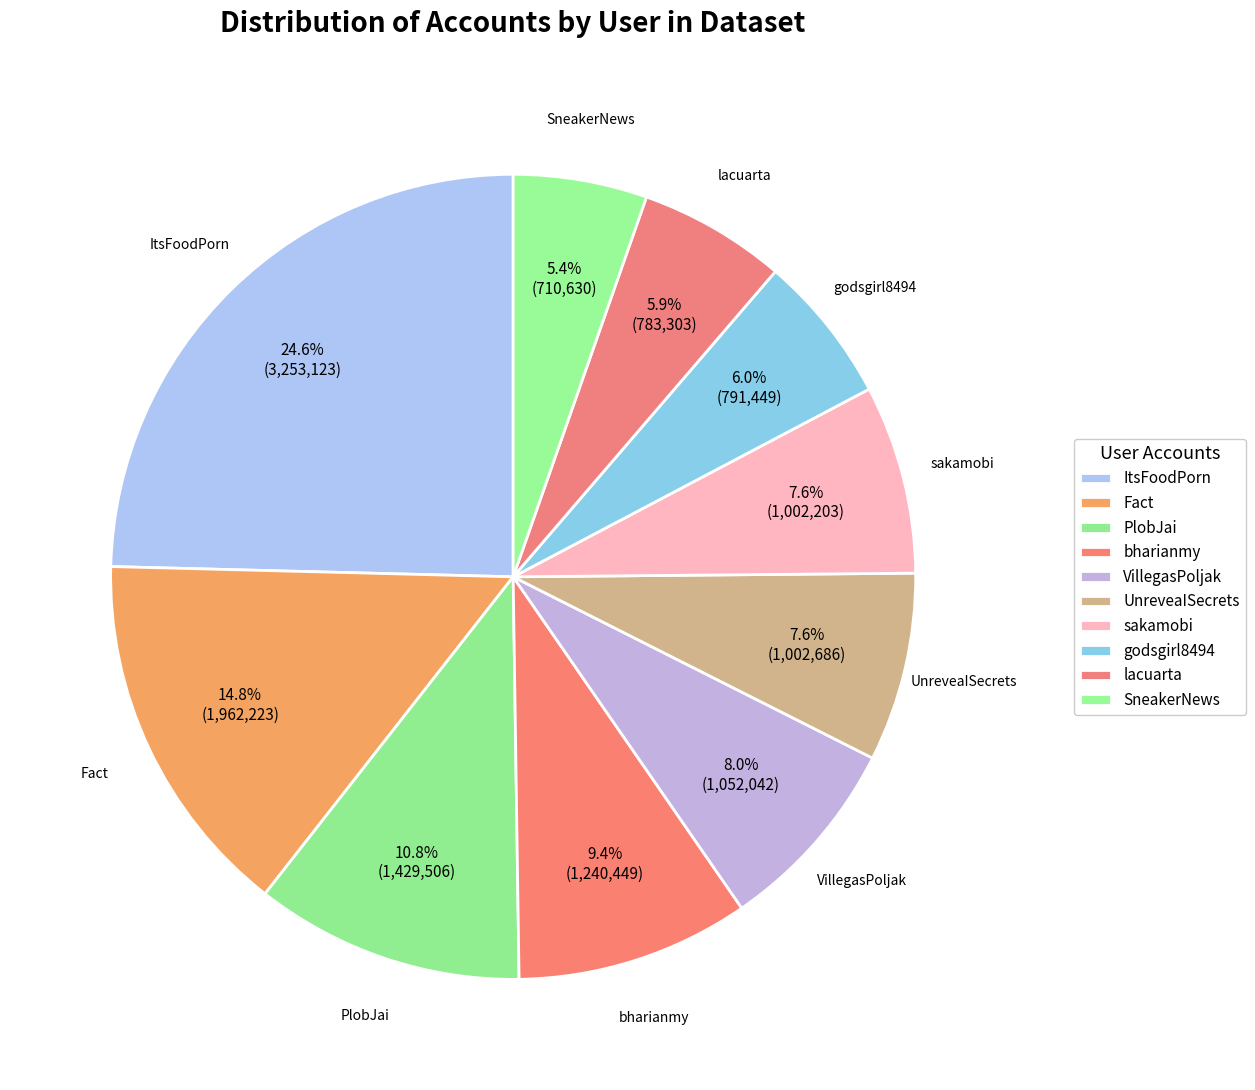

What percentage is NOT represented by SneakerNews?

94.6%